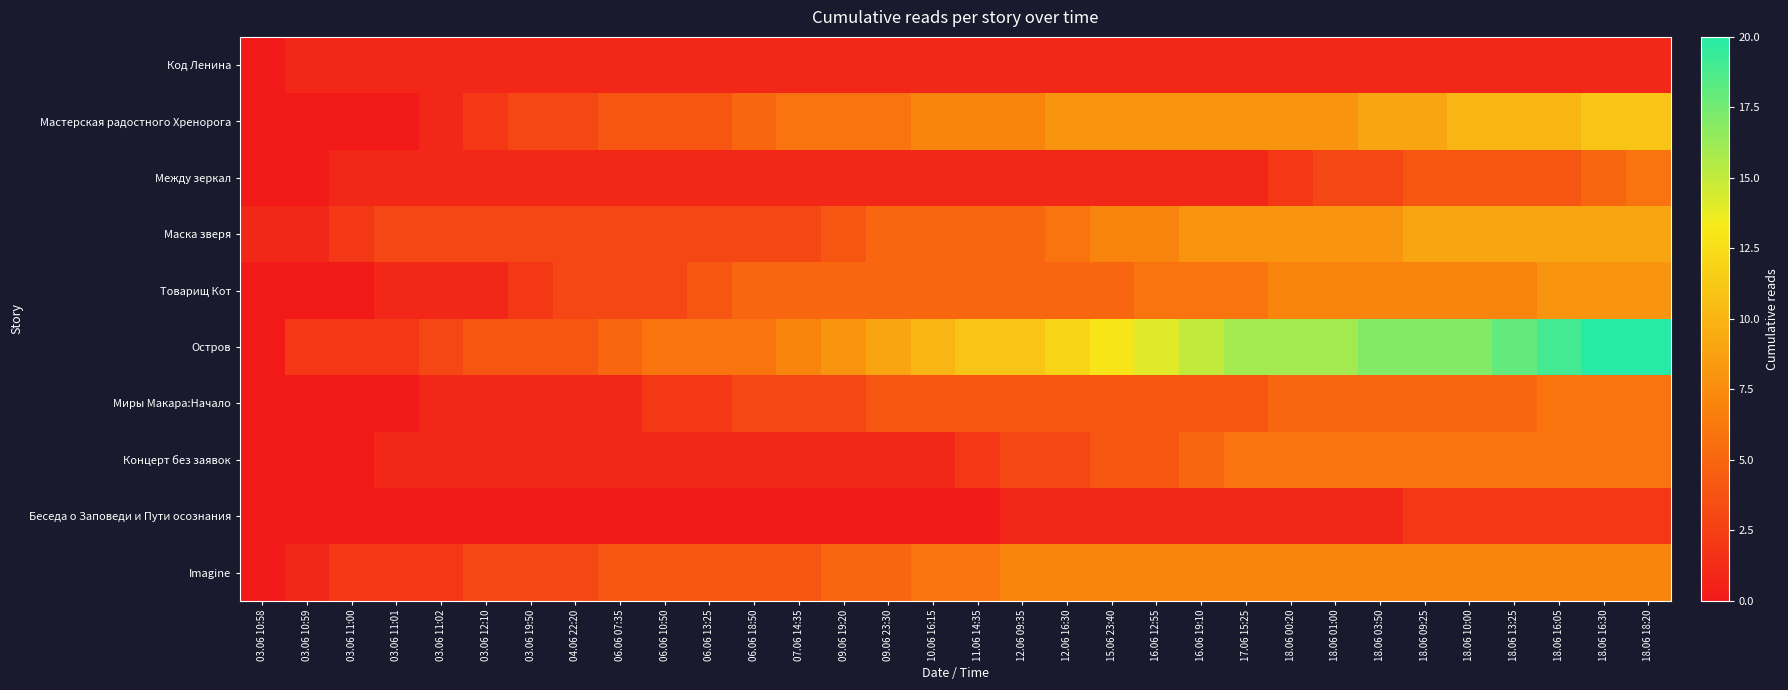

Reading right to left, extract all data points from this chart.

Код Ленина: 18.06 18:20=1	18.06 16:30=1	18.06 16:05=1	18.06 13:25=1	18.06 10:00=1	18.06 09:25=1	18.06 03:50=1	18.06 01:00=1	18.06 00:20=1	17.06 15:25=1	16.06 19:10=1	16.06 12:55=1	15.06 23:40=1	12.06 16:30=1	12.06 09:35=1	11.06 14:35=1	10.06 16:15=1	09.06 23:30=1	09.06 19:20=1	07.06 14:35=1	06.06 18:50=1	06.06 13:25=1	06.06 10:50=1	06.06 07:35=1	04.06 22:20=1	03.06 19:50=1	03.06 12:10=1	03.06 11:02=1	03.06 11:01=1	03.06 11:00=1	03.06 10:59=1	03.06 10:58=0
Мастерская радостного Хренорога: 18.06 18:20=11	18.06 16:30=11	18.06 16:05=10	18.06 13:25=10	18.06 10:00=10	18.06 09:25=9	18.06 03:50=9	18.06 01:00=8	18.06 00:20=8	17.06 15:25=8	16.06 19:10=8	16.06 12:55=8	15.06 23:40=8	12.06 16:30=8	12.06 09:35=7	11.06 14:35=7	10.06 16:15=7	09.06 23:30=6	09.06 19:20=6	07.06 14:35=6	06.06 18:50=5	06.06 13:25=4	06.06 10:50=4	06.06 07:35=4	04.06 22:20=3	03.06 19:50=3	03.06 12:10=2	03.06 11:02=1	03.06 11:01=0	03.06 11:00=0	03.06 10:59=0	03.06 10:58=0
Между зеркал: 18.06 18:20=6	18.06 16:30=5	18.06 16:05=4	18.06 13:25=4	18.06 10:00=4	18.06 09:25=4	18.06 03:50=3	18.06 01:00=3	18.06 00:20=2	17.06 15:25=1	16.06 19:10=1	16.06 12:55=1	15.06 23:40=1	12.06 16:30=1	12.06 09:35=1	11.06 14:35=1	10.06 16:15=1	09.06 23:30=1	09.06 19:20=1	07.06 14:35=1	06.06 18:50=1	06.06 13:25=1	06.06 10:50=1	06.06 07:35=1	04.06 22:20=1	03.06 19:50=1	03.06 12:10=1	03.06 11:02=1	03.06 11:01=1	03.06 11:00=1	03.06 10:59=0	03.06 10:58=0
Маска зверя: 18.06 18:20=9	18.06 16:30=9	18.06 16:05=9	18.06 13:25=9	18.06 10:00=9	18.06 09:25=9	18.06 03:50=8	18.06 01:00=8	18.06 00:20=8	17.06 15:25=8	16.06 19:10=8	16.06 12:55=7	15.06 23:40=7	12.06 16:30=6	12.06 09:35=5	11.06 14:35=5	10.06 16:15=5	09.06 23:30=5	09.06 19:20=4	07.06 14:35=3	06.06 18:50=3	06.06 13:25=3	06.06 10:50=3	06.06 07:35=3	04.06 22:20=3	03.06 19:50=3	03.06 12:10=3	03.06 11:02=3	03.06 11:01=3	03.06 11:00=2	03.06 10:59=1	03.06 10:58=1
Товарищ Кот: 18.06 18:20=8	18.06 16:30=8	18.06 16:05=8	18.06 13:25=7	18.06 10:00=7	18.06 09:25=7	18.06 03:50=7	18.06 01:00=7	18.06 00:20=7	17.06 15:25=6	16.06 19:10=6	16.06 12:55=6	15.06 23:40=5	12.06 16:30=5	12.06 09:35=5	11.06 14:35=5	10.06 16:15=5	09.06 23:30=5	09.06 19:20=5	07.06 14:35=5	06.06 18:50=5	06.06 13:25=4	06.06 10:50=3	06.06 07:35=3	04.06 22:20=3	03.06 19:50=2	03.06 12:10=1	03.06 11:02=1	03.06 11:01=1	03.06 11:00=0	03.06 10:59=0	03.06 10:58=0
Остров: 18.06 18:20=20	18.06 16:30=20	18.06 16:05=19	18.06 13:25=18	18.06 10:00=17	18.06 09:25=17	18.06 03:50=17	18.06 01:00=16	18.06 00:20=16	17.06 15:25=16	16.06 19:10=15	16.06 12:55=14	15.06 23:40=13	12.06 16:30=12	12.06 09:35=11	11.06 14:35=11	10.06 16:15=10	09.06 23:30=9	09.06 19:20=8	07.06 14:35=7	06.06 18:50=6	06.06 13:25=6	06.06 10:50=6	06.06 07:35=5	04.06 22:20=4	03.06 19:50=4	03.06 12:10=4	03.06 11:02=3	03.06 11:01=2	03.06 11:00=2	03.06 10:59=2	03.06 10:58=0
Миры Макара:Начало: 18.06 18:20=6	18.06 16:30=6	18.06 16:05=6	18.06 13:25=5	18.06 10:00=5	18.06 09:25=5	18.06 03:50=5	18.06 01:00=5	18.06 00:20=5	17.06 15:25=4	16.06 19:10=4	16.06 12:55=4	15.06 23:40=4	12.06 16:30=4	12.06 09:35=4	11.06 14:35=4	10.06 16:15=4	09.06 23:30=4	09.06 19:20=3	07.06 14:35=3	06.06 18:50=3	06.06 13:25=2	06.06 10:50=2	06.06 07:35=1	04.06 22:20=1	03.06 19:50=1	03.06 12:10=1	03.06 11:02=1	03.06 11:01=0	03.06 11:00=0	03.06 10:59=0	03.06 10:58=0
Концерт без заявок: 18.06 18:20=6	18.06 16:30=6	18.06 16:05=6	18.06 13:25=6	18.06 10:00=6	18.06 09:25=6	18.06 03:50=6	18.06 01:00=6	18.06 00:20=6	17.06 15:25=6	16.06 19:10=5	16.06 12:55=4	15.06 23:40=4	12.06 16:30=3	12.06 09:35=3	11.06 14:35=2	10.06 16:15=1	09.06 23:30=1	09.06 19:20=1	07.06 14:35=1	06.06 18:50=1	06.06 13:25=1	06.06 10:50=1	06.06 07:35=1	04.06 22:20=1	03.06 19:50=1	03.06 12:10=1	03.06 11:02=1	03.06 11:01=1	03.06 11:00=0	03.06 10:59=0	03.06 10:58=0
Беседа о Заповеди и Пути осознания: 18.06 18:20=2	18.06 16:30=2	18.06 16:05=2	18.06 13:25=2	18.06 10:00=2	18.06 09:25=2	18.06 03:50=1	18.06 01:00=1	18.06 00:20=1	17.06 15:25=1	16.06 19:10=1	16.06 12:55=1	15.06 23:40=1	12.06 16:30=1	12.06 09:35=1	11.06 14:35=0	10.06 16:15=0	09.06 23:30=0	09.06 19:20=0	07.06 14:35=0	06.06 18:50=0	06.06 13:25=0	06.06 10:50=0	06.06 07:35=0	04.06 22:20=0	03.06 19:50=0	03.06 12:10=0	03.06 11:02=0	03.06 11:01=0	03.06 11:00=0	03.06 10:59=0	03.06 10:58=0
Imagine: 18.06 18:20=7	18.06 16:30=7	18.06 16:05=7	18.06 13:25=7	18.06 10:00=7	18.06 09:25=7	18.06 03:50=7	18.06 01:00=7	18.06 00:20=7	17.06 15:25=7	16.06 19:10=7	16.06 12:55=7	15.06 23:40=7	12.06 16:30=7	12.06 09:35=7	11.06 14:35=6	10.06 16:15=6	09.06 23:30=5	09.06 19:20=5	07.06 14:35=4	06.06 18:50=4	06.06 13:25=4	06.06 10:50=4	06.06 07:35=4	04.06 22:20=3	03.06 19:50=3	03.06 12:10=3	03.06 11:02=2	03.06 11:01=2	03.06 11:00=2	03.06 10:59=1	03.06 10:58=0